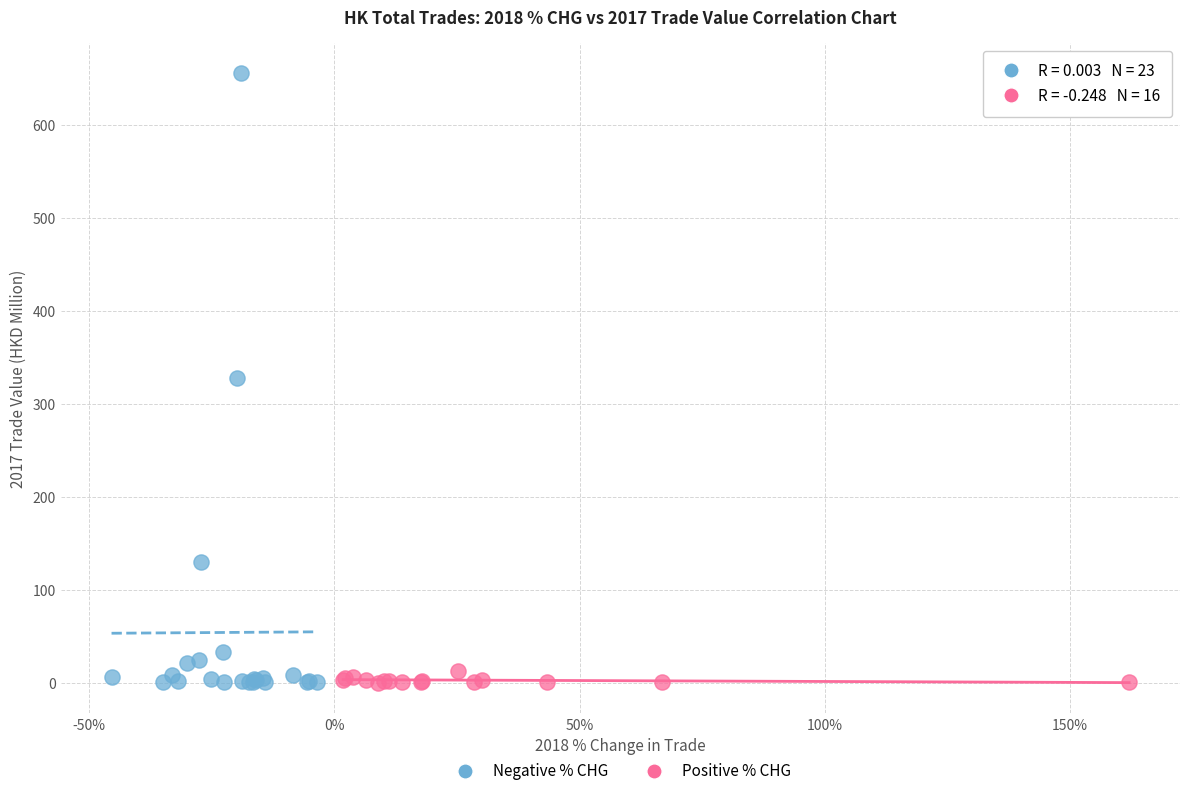

Which series contains the highest Y value?

Negative % CHG